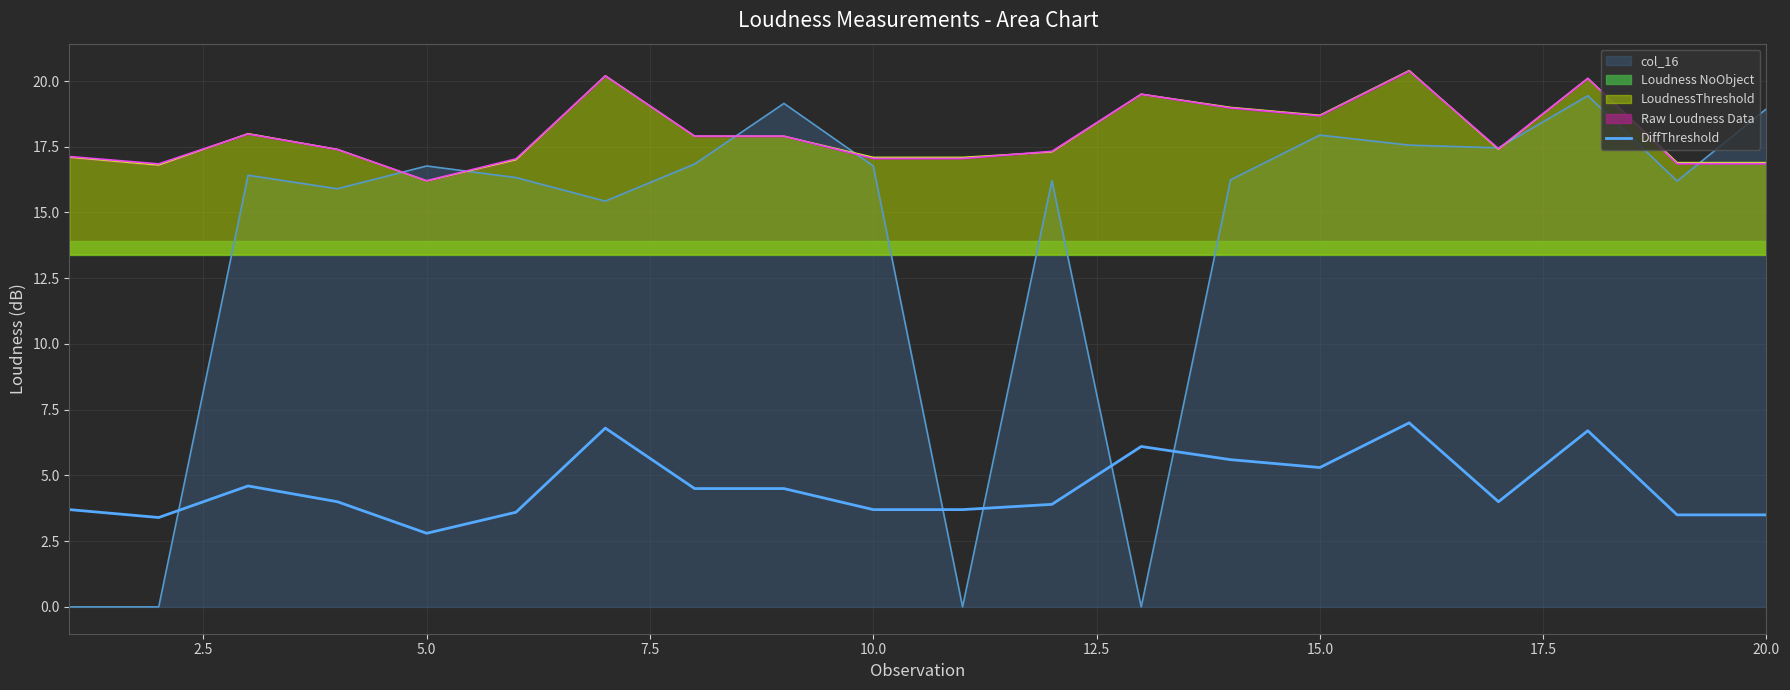

Is it true that the value at 15.0 is 4.1?

False